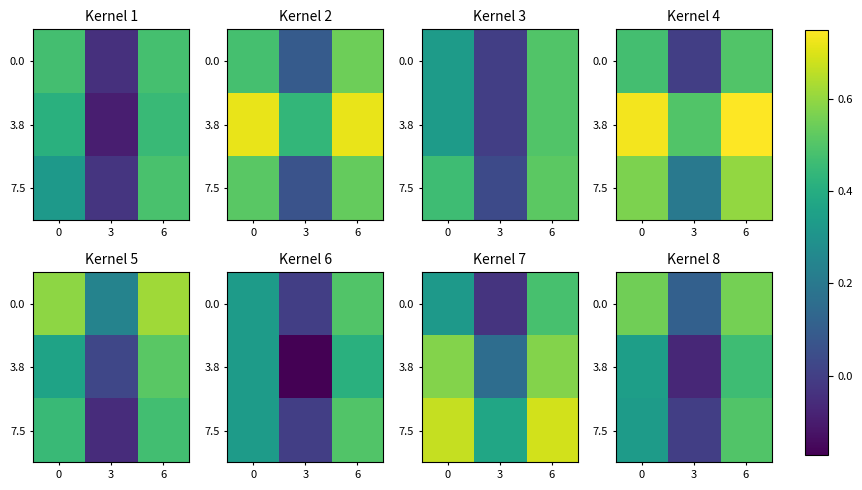

List the labels in order of 3.8 value, largest first.

6, 0, 3